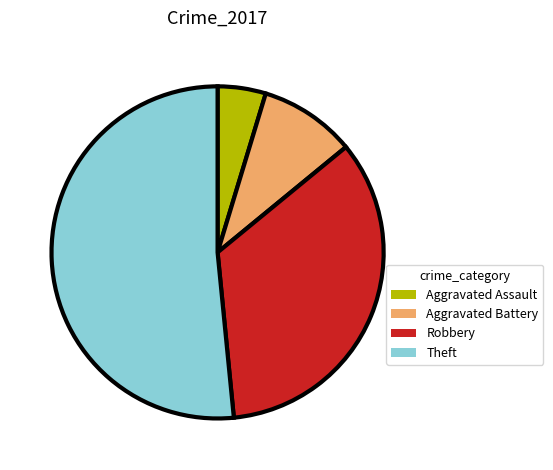

Which has a higher value, Robbery or Aggravated Battery?

Robbery